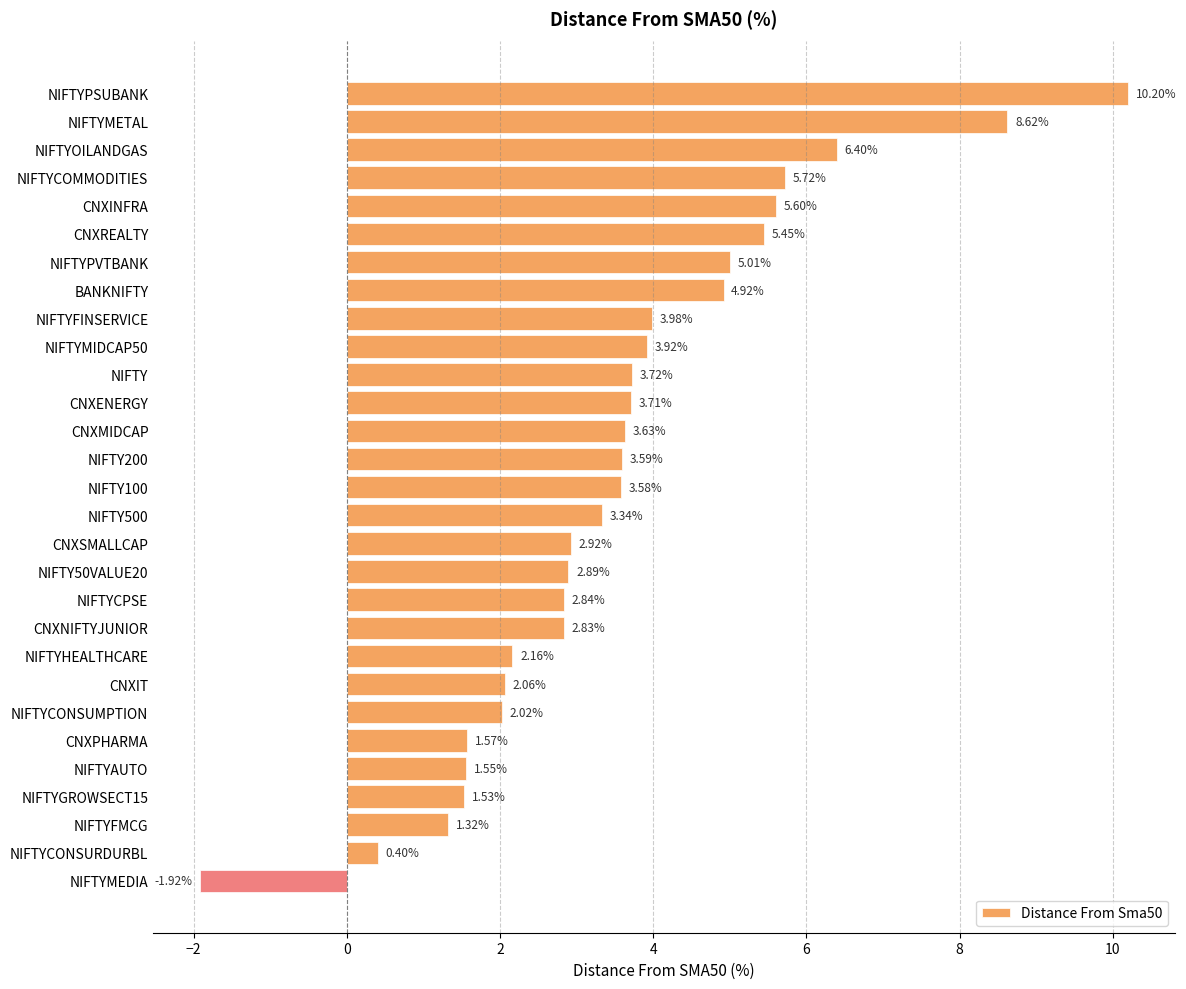

How many categories are shown in the chart?

29